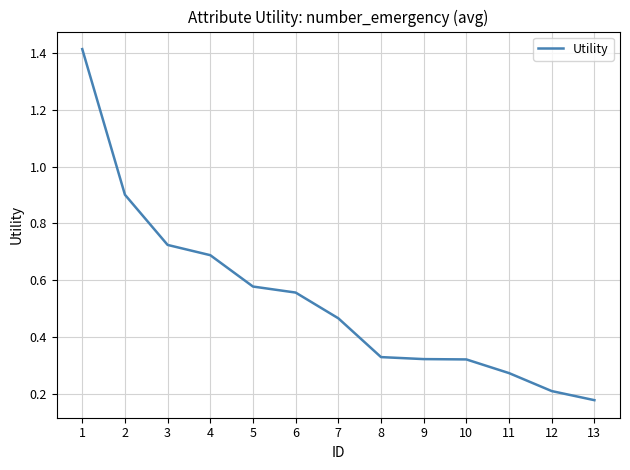

Where is the data nearest to the value 0?

13